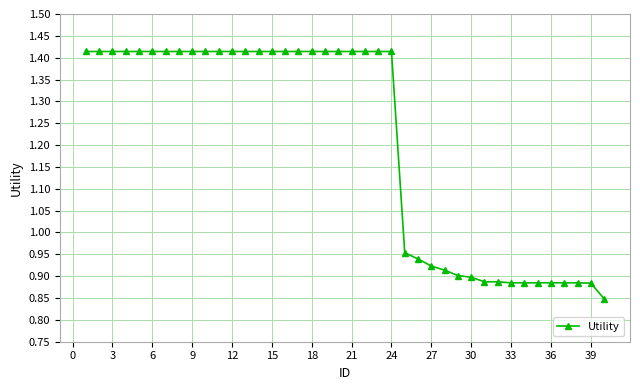

How many lines are shown in the chart?

1